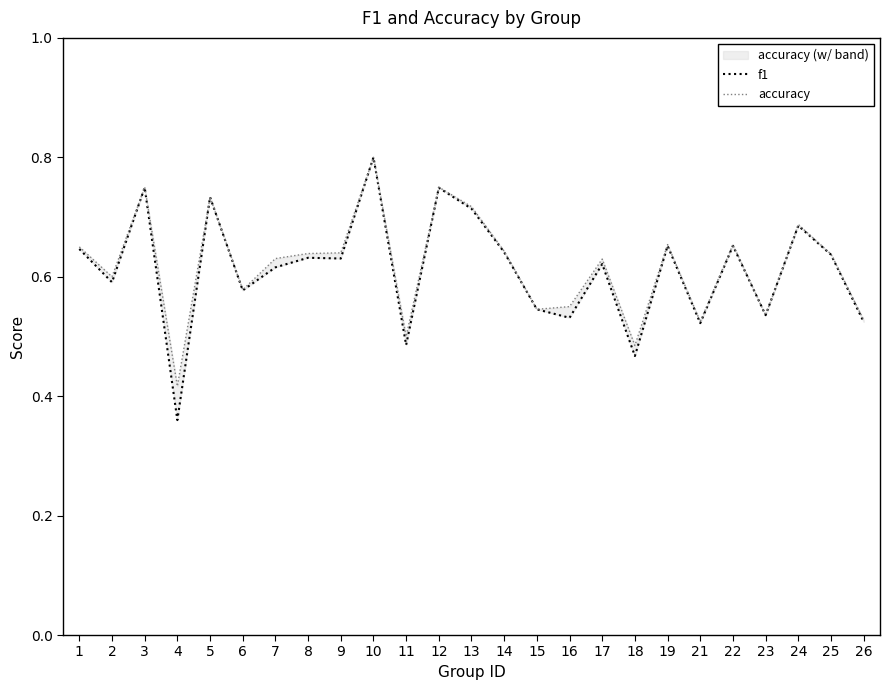

Rank the series by their average value, from lowest to highest.

f1, accuracy